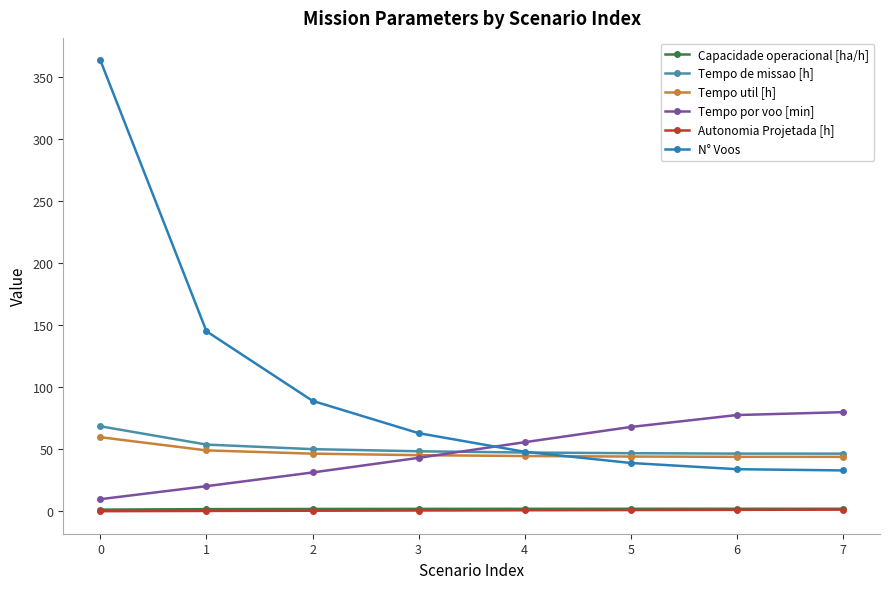

True or false: N° Voos and Capacidade operacional [ha/h] intersect in this chart.

False